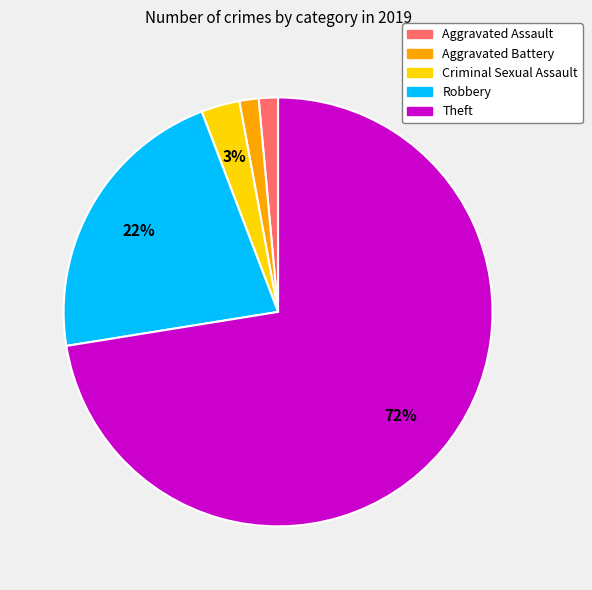

What is the largest slice in the pie chart?

Theft